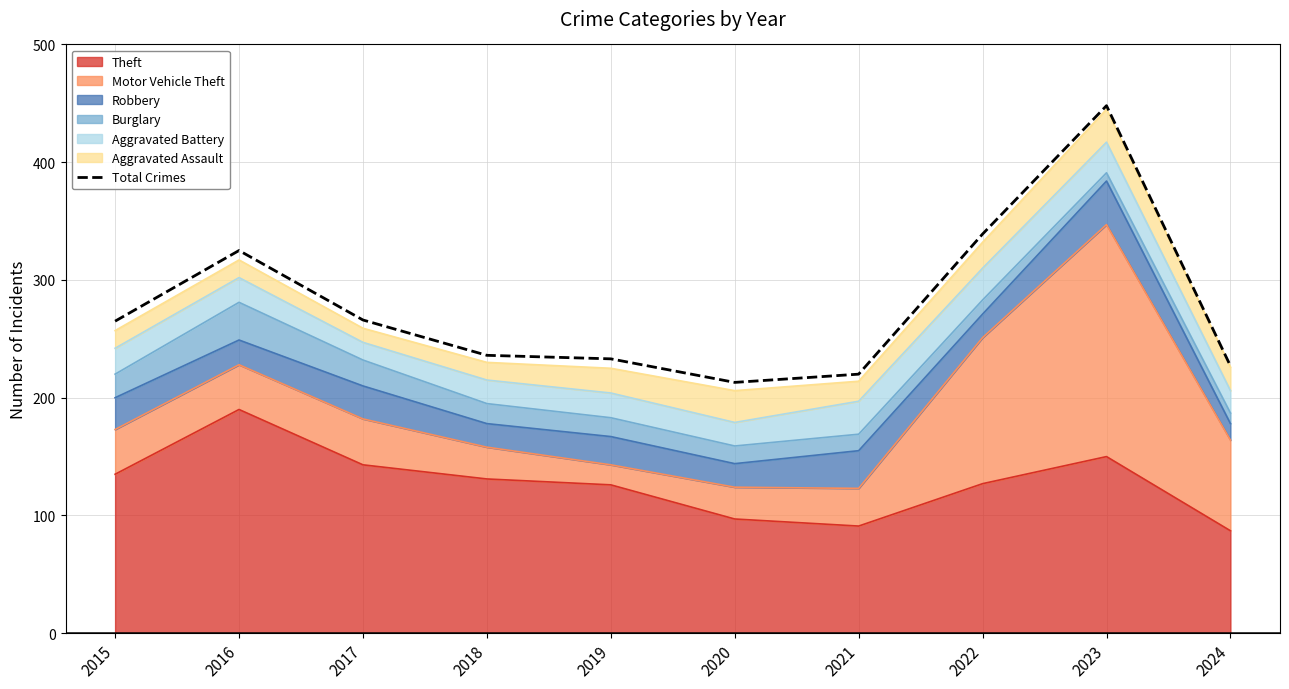

The chart shows a value of 161 at 2016. True or false?

False